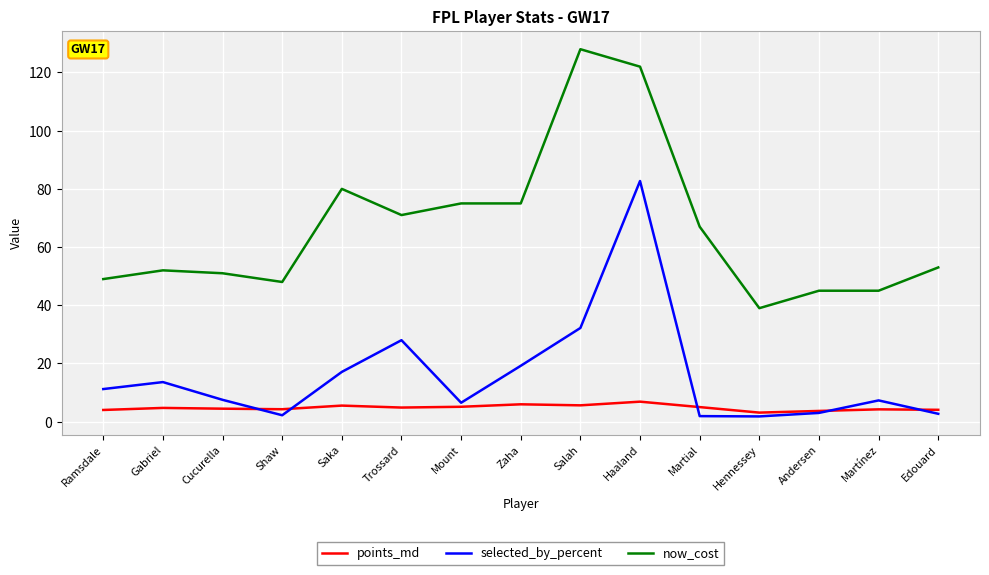

Which series has the largest total across all categories?

now_cost